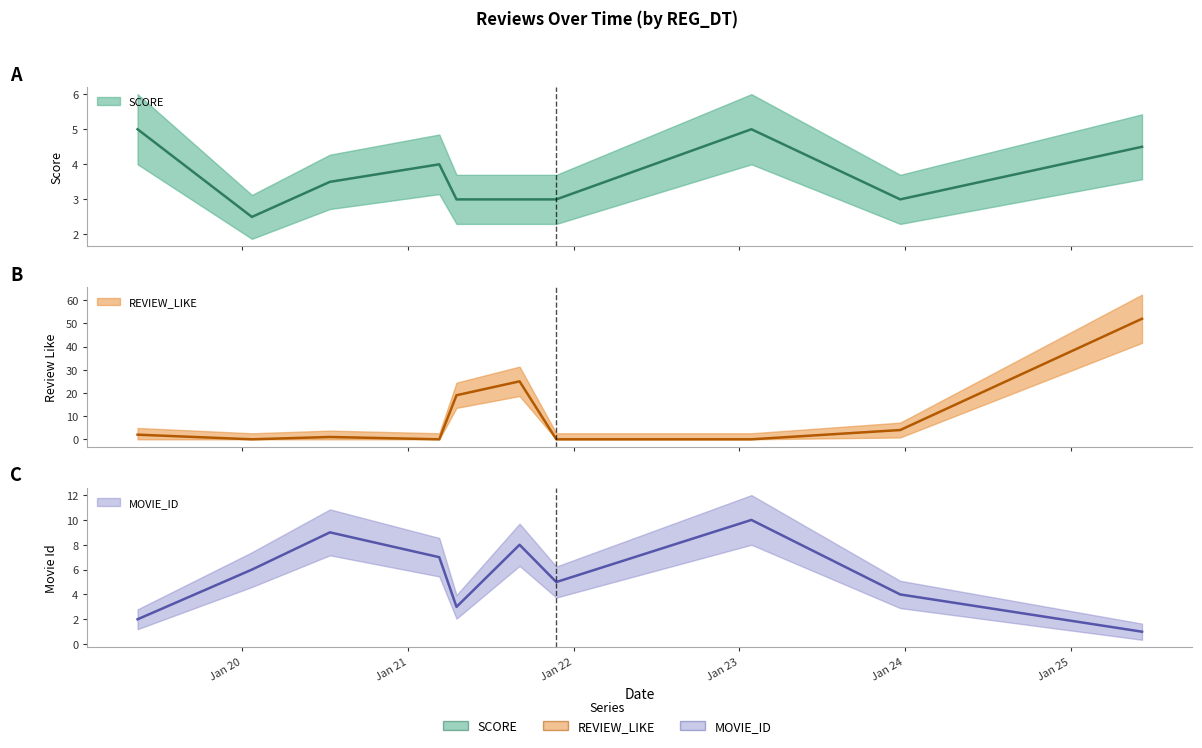

What is the average value of the SCORE series?

3.6